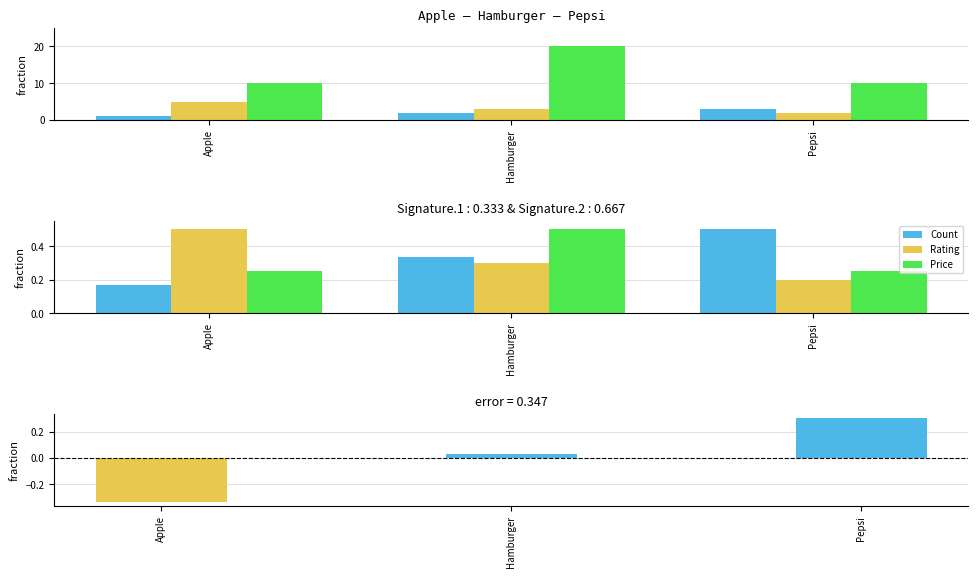

What is the difference between the maximum and minimum values in the Rating series?

0.3